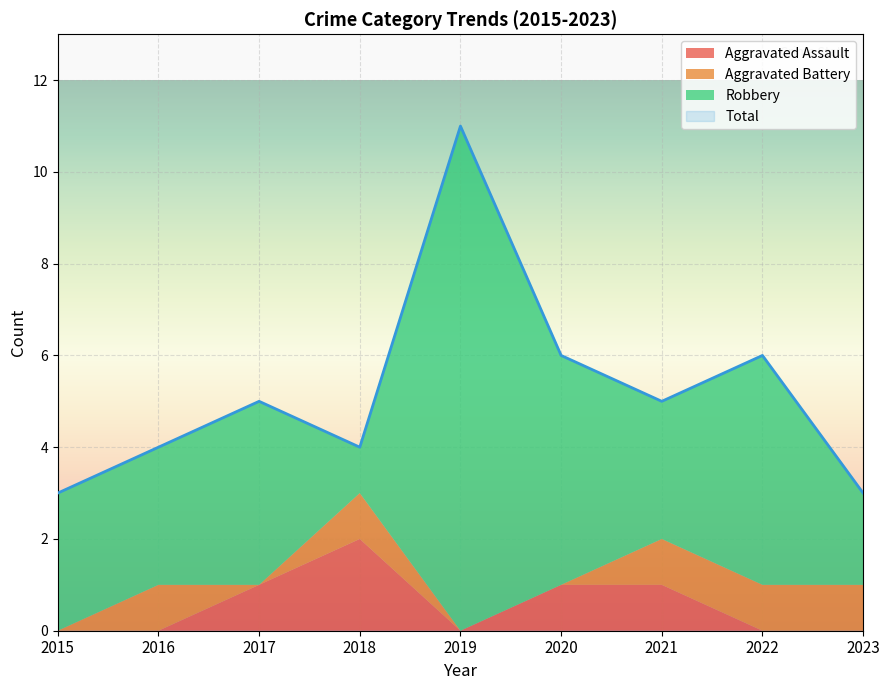

Which has a higher value, 2020 or 2019?

2020